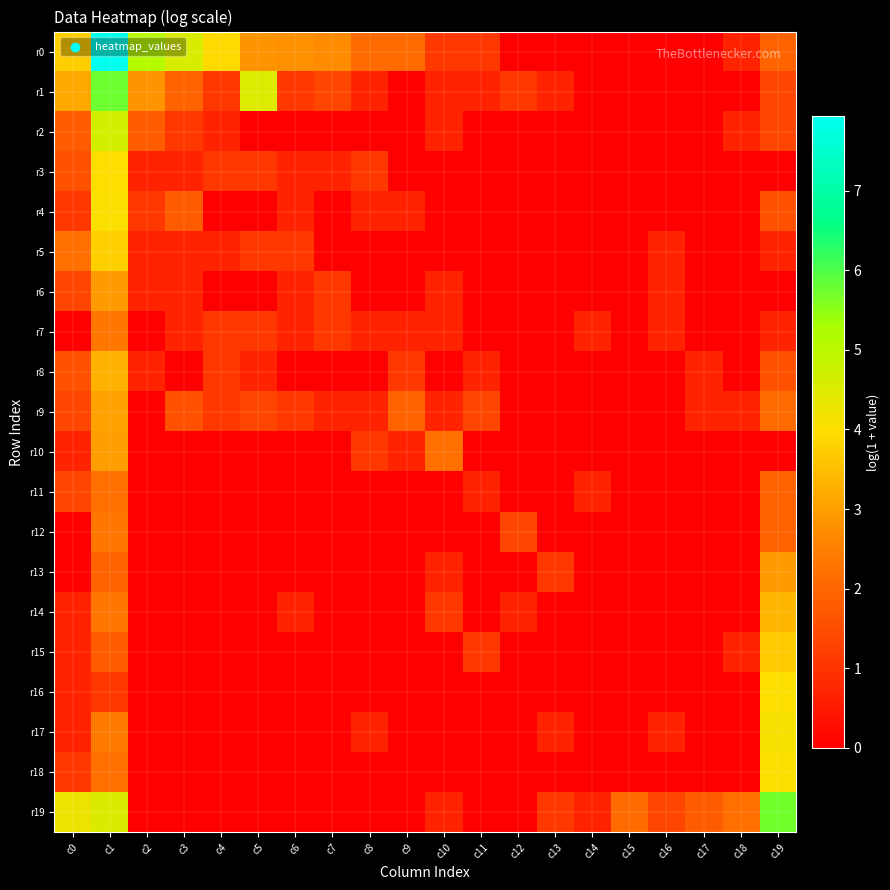

Reading right to left, list all the values displayed in this chart.

r0: c19=1.9	c18=0.7	c17=0.0	c16=0.0	c15=0.0	c14=0.0	c13=0.0	c12=0.0	c11=1.1	c10=1.1	c9=2.1	c8=2.1	c7=2.7	c6=2.8	c5=2.8	c4=3.9	c3=4.6	c2=5.1	c1=7.9	c0=3.7
r1: c19=1.4	c18=0.0	c17=0.0	c16=0.0	c15=0.0	c14=0.0	c13=0.7	c12=1.1	c11=0.7	c10=0.7	c9=0.0	c8=0.7	c7=1.4	c6=1.1	c5=4.5	c4=1.1	c3=1.9	c2=2.8	c1=5.8	c0=3.1
r2: c19=1.4	c18=0.7	c17=0.0	c16=0.0	c15=0.0	c14=0.0	c13=0.0	c12=0.0	c11=0.0	c10=0.7	c9=0.0	c8=0.0	c7=0.0	c6=0.0	c5=0.0	c4=0.7	c3=1.1	c2=1.8	c1=4.7	c0=1.8
r3: c19=0.0	c18=0.0	c17=0.0	c16=0.0	c15=0.0	c14=0.0	c13=0.0	c12=0.0	c11=0.0	c10=0.0	c9=0.0	c8=1.1	c7=0.7	c6=0.7	c5=1.1	c4=1.1	c3=0.7	c2=0.7	c1=4.0	c0=1.6
r4: c19=1.6	c18=0.0	c17=0.0	c16=0.0	c15=0.0	c14=0.0	c13=0.0	c12=0.0	c11=0.0	c10=0.0	c9=0.7	c8=0.7	c7=0.0	c6=0.7	c5=0.0	c4=0.0	c3=1.8	c2=1.1	c1=4.0	c0=1.1
r5: c19=0.7	c18=0.0	c17=0.0	c16=0.7	c15=0.0	c14=0.0	c13=0.0	c12=0.0	c11=0.0	c10=0.0	c9=0.0	c8=0.0	c7=0.0	c6=1.1	c5=1.1	c4=0.7	c3=0.7	c2=0.7	c1=3.8	c0=2.2
r6: c19=0.0	c18=0.0	c17=0.0	c16=0.7	c15=0.0	c14=0.0	c13=0.0	c12=0.0	c11=0.0	c10=0.7	c9=0.0	c8=0.0	c7=1.1	c6=0.7	c5=0.0	c4=0.0	c3=0.7	c2=0.7	c1=2.9	c0=1.4
r7: c19=0.7	c18=0.0	c17=0.0	c16=0.7	c15=0.0	c14=0.7	c13=0.0	c12=0.0	c11=0.0	c10=0.7	c9=0.7	c8=0.7	c7=1.1	c6=0.7	c5=1.1	c4=1.1	c3=0.7	c2=0.0	c1=2.3	c0=0.0
r8: c19=1.6	c18=0.0	c17=0.7	c16=0.0	c15=0.0	c14=0.0	c13=0.0	c12=0.0	c11=0.7	c10=0.0	c9=1.1	c8=0.0	c7=0.0	c6=0.0	c5=0.7	c4=1.1	c3=0.0	c2=0.7	c1=3.3	c0=1.6
r9: c19=2.1	c18=0.7	c17=0.7	c16=0.0	c15=0.0	c14=0.0	c13=0.0	c12=0.0	c11=1.4	c10=0.7	c9=1.9	c8=0.7	c7=0.7	c6=1.1	c5=1.4	c4=1.1	c3=1.6	c2=0.0	c1=3.0	c0=1.4
r10: c19=0.0	c18=0.0	c17=0.0	c16=0.0	c15=0.0	c14=0.0	c13=0.0	c12=0.0	c11=0.0	c10=2.2	c9=0.7	c8=1.1	c7=0.0	c6=0.0	c5=0.0	c4=0.0	c3=0.0	c2=0.0	c1=3.0	c0=0.7
r11: c19=1.9	c18=0.0	c17=0.0	c16=0.0	c15=0.0	c14=0.7	c13=0.0	c12=0.0	c11=0.7	c10=0.0	c9=0.0	c8=0.0	c7=0.0	c6=0.0	c5=0.0	c4=0.0	c3=0.0	c2=0.0	c1=2.2	c0=1.4
r12: c19=1.9	c18=0.0	c17=0.0	c16=0.0	c15=0.0	c14=0.0	c13=0.0	c12=1.4	c11=0.0	c10=0.0	c9=0.0	c8=0.0	c7=0.0	c6=0.0	c5=0.0	c4=0.0	c3=0.0	c2=0.0	c1=2.3	c0=0.0
r13: c19=2.9	c18=0.0	c17=0.0	c16=0.0	c15=0.0	c14=0.0	c13=1.1	c12=0.0	c11=0.0	c10=0.7	c9=0.0	c8=0.0	c7=0.0	c6=0.0	c5=0.0	c4=0.0	c3=0.0	c2=0.0	c1=1.9	c0=0.0
r14: c19=3.4	c18=0.0	c17=0.0	c16=0.0	c15=0.0	c14=0.0	c13=0.0	c12=0.7	c11=0.0	c10=1.1	c9=0.0	c8=0.0	c7=0.0	c6=0.7	c5=0.0	c4=0.0	c3=0.0	c2=0.0	c1=2.3	c0=0.7
r15: c19=3.7	c18=0.7	c17=0.0	c16=0.0	c15=0.0	c14=0.0	c13=0.0	c12=0.0	c11=1.1	c10=0.0	c9=0.0	c8=0.0	c7=0.0	c6=0.0	c5=0.0	c4=0.0	c3=0.0	c2=0.0	c1=1.8	c0=0.7
r16: c19=4.0	c18=0.0	c17=0.0	c16=0.0	c15=0.0	c14=0.0	c13=0.0	c12=0.0	c11=0.0	c10=0.0	c9=0.0	c8=0.0	c7=0.0	c6=0.0	c5=0.0	c4=0.0	c3=0.0	c2=0.0	c1=1.1	c0=0.7
r17: c19=4.1	c18=0.0	c17=0.0	c16=0.7	c15=0.0	c14=0.0	c13=0.7	c12=0.0	c11=0.0	c10=0.0	c9=0.0	c8=0.7	c7=0.0	c6=0.0	c5=0.0	c4=0.0	c3=0.0	c2=0.0	c1=2.4	c0=0.7
r18: c19=4.1	c18=0.0	c17=0.0	c16=0.0	c15=0.0	c14=0.0	c13=0.0	c12=0.0	c11=0.0	c10=0.0	c9=0.0	c8=0.0	c7=0.0	c6=0.0	c5=0.0	c4=0.0	c3=0.0	c2=0.0	c1=2.2	c0=1.1
r19: c19=5.7	c18=2.2	c17=1.8	c16=1.4	c15=2.1	c14=0.7	c13=1.1	c12=0.0	c11=0.0	c10=0.7	c9=0.0	c8=0.0	c7=0.0	c6=0.0	c5=0.0	c4=0.0	c3=0.0	c2=0.0	c1=4.6	c0=4.3